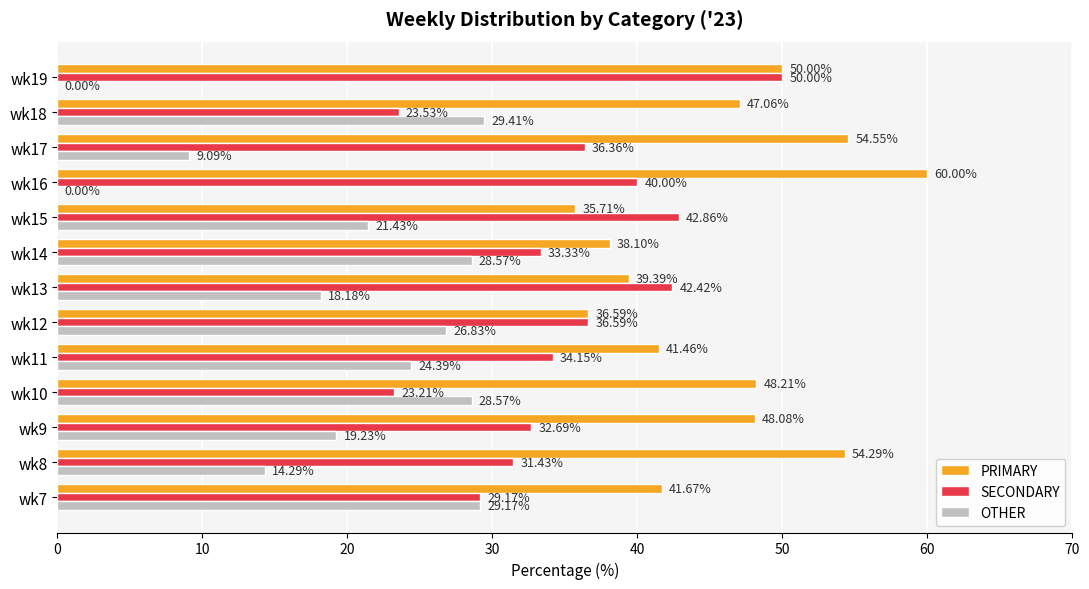

Count the number of data series in this chart.

3